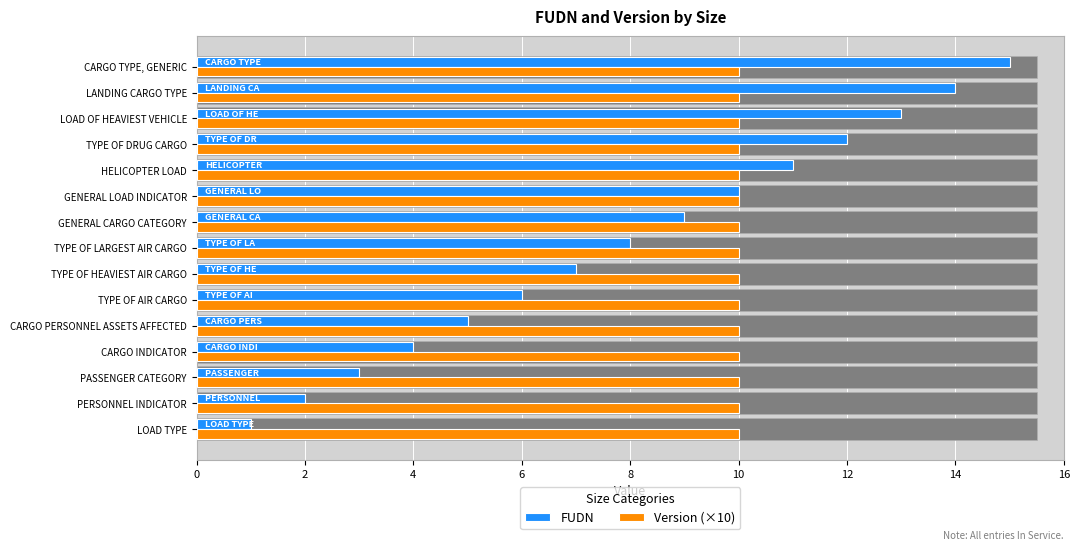

Rank the series at 10 from lowest to highest value.

Version (×10), FUDN